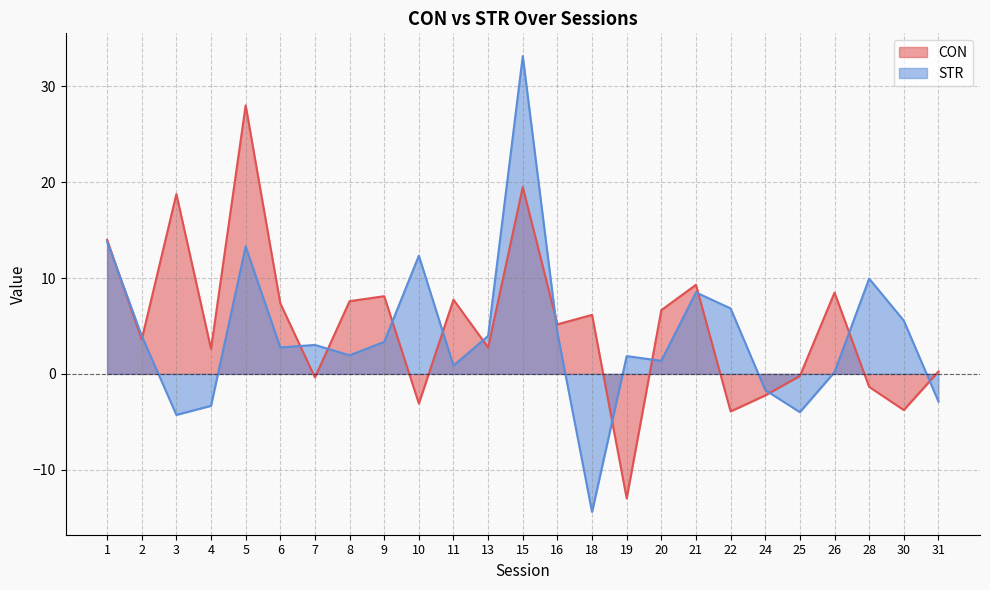

Between which two adjacent categories do CON and STR first intersect?

1 and 2